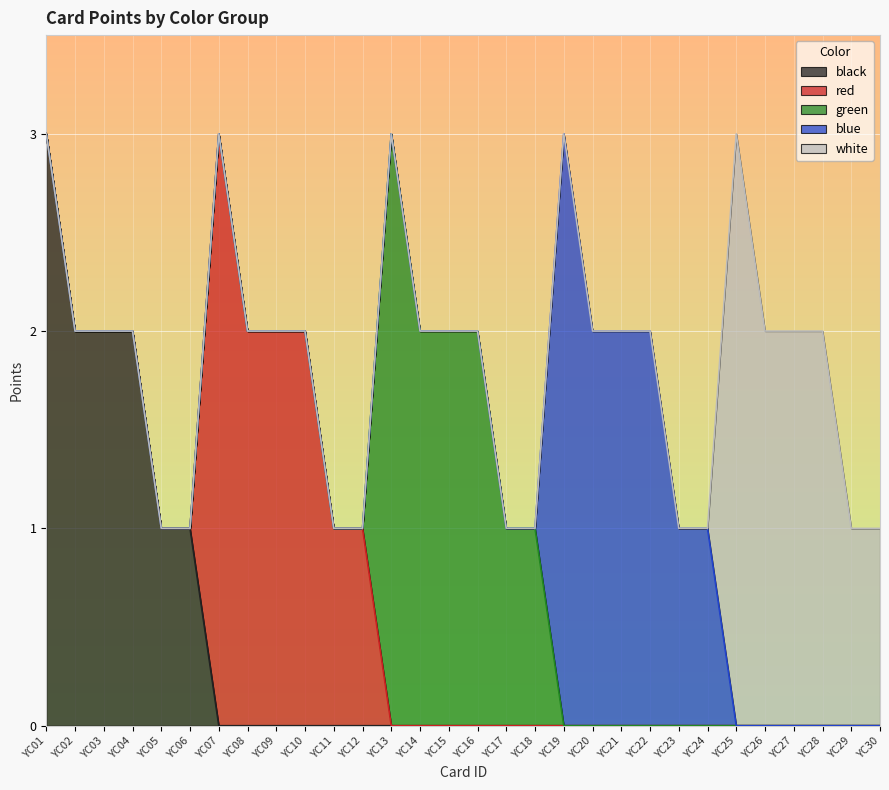

Where is blue nearest to the value 1?

YC23